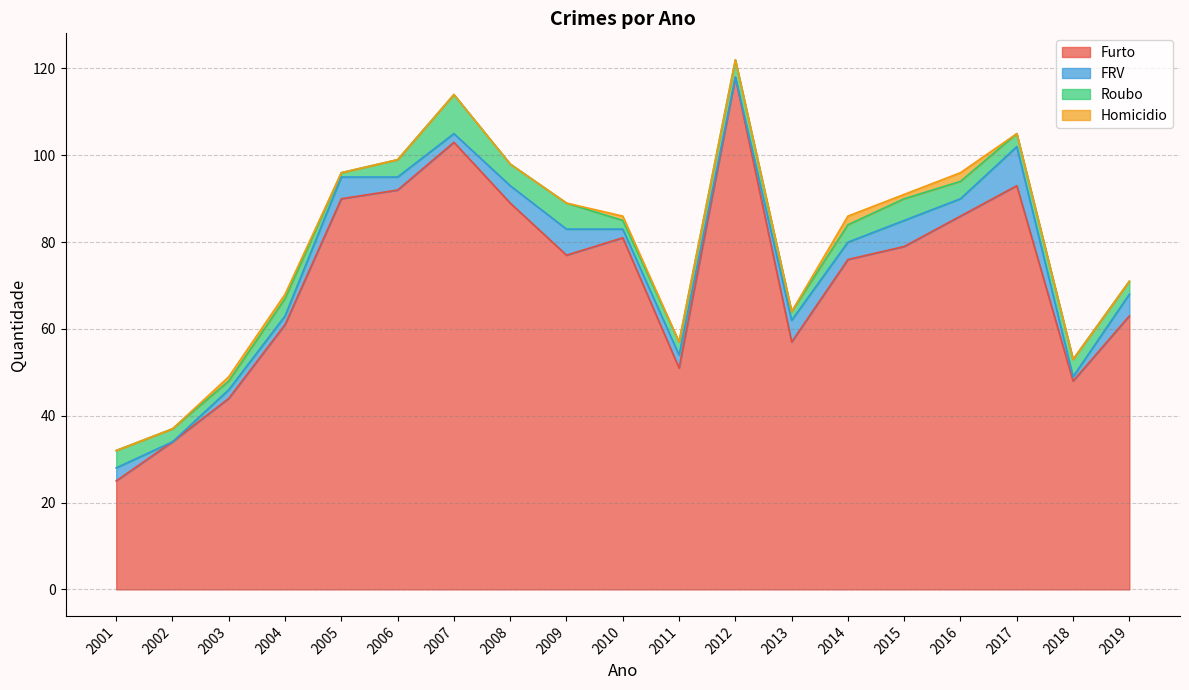

Reading left to right, transcribe all the data shown in this chart.

Furto: 2001=25	2002=34	2003=44	2004=61	2005=90	2006=92	2007=103	2008=89	2009=77	2010=81	2011=51	2012=118	2013=57	2014=76	2015=79	2016=86	2017=93	2018=48	2019=63
FRV: 2001=3	2002=0	2003=2	2004=2	2005=5	2006=3	2007=2	2008=4	2009=6	2010=2	2011=3	2012=0	2013=5	2014=4	2015=6	2016=4	2017=9	2018=1	2019=5
Roubo: 2001=4	2002=3	2003=2	2004=4	2005=1	2006=4	2007=9	2008=5	2009=6	2010=2	2011=3	2012=4	2013=2	2014=4	2015=5	2016=4	2017=3	2018=4	2019=3
Homicidio: 2001=0	2002=0	2003=1	2004=1	2005=0	2006=0	2007=0	2008=0	2009=0	2010=1	2011=0	2012=0	2013=0	2014=2	2015=1	2016=2	2017=0	2018=0	2019=0